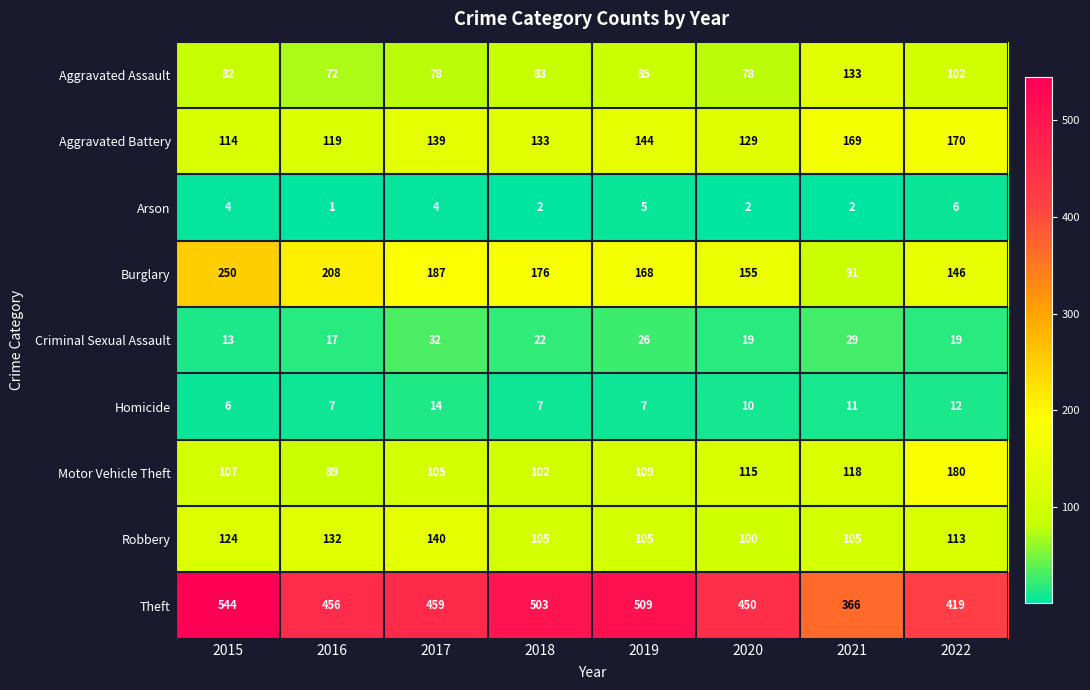

What is the sum of all Arson values?

26